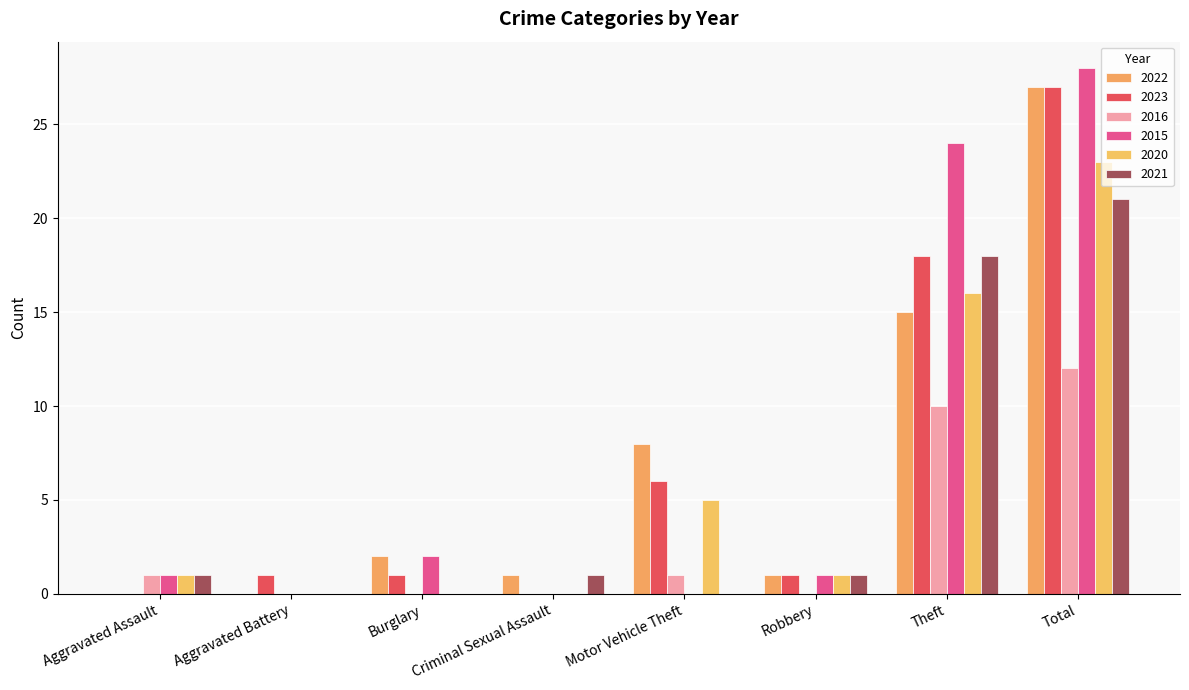

Where is 2021 nearest to the value 10?

Theft